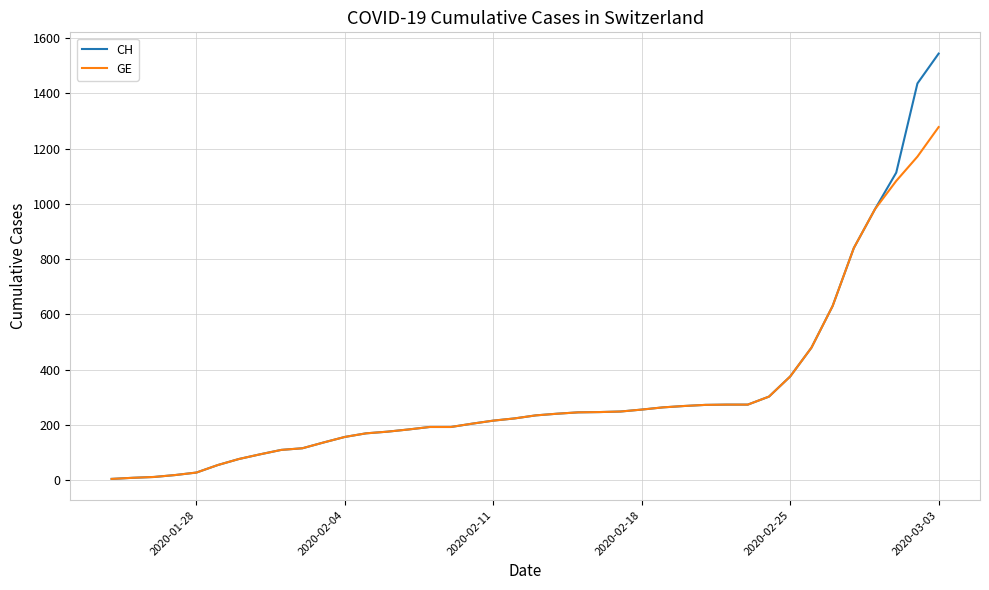

Which series has the widest spread of values?

CH